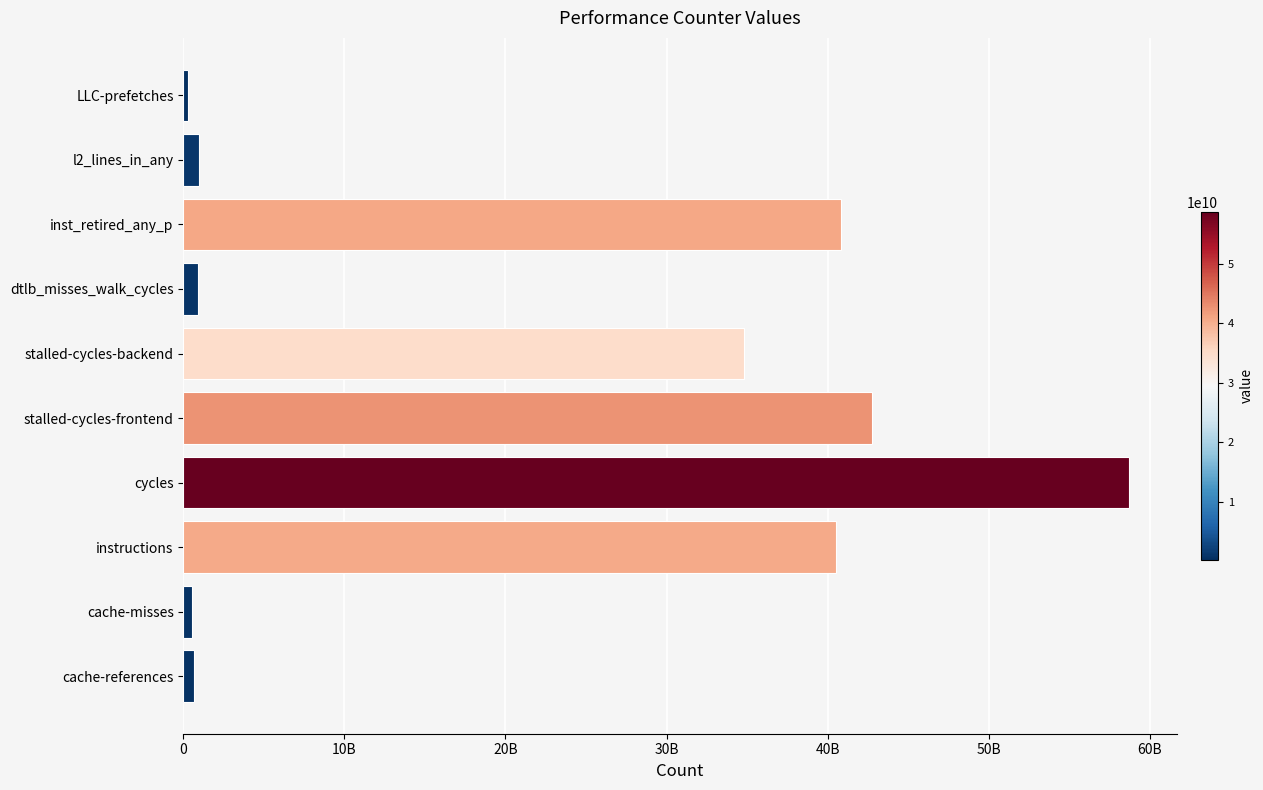

At which label is the value closest to 29517756145?

stalled-cycles-backend